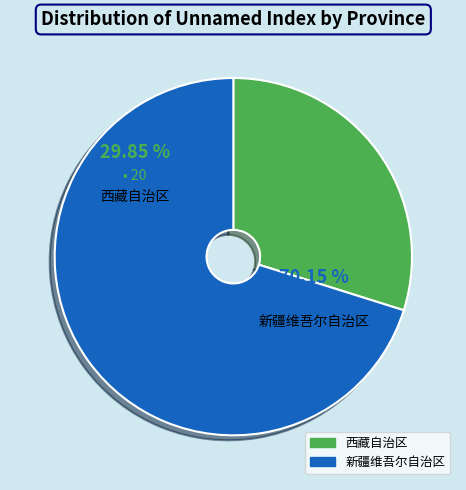

True or false: 新疆维吾尔自治区 accounts for 70% of the total.

True